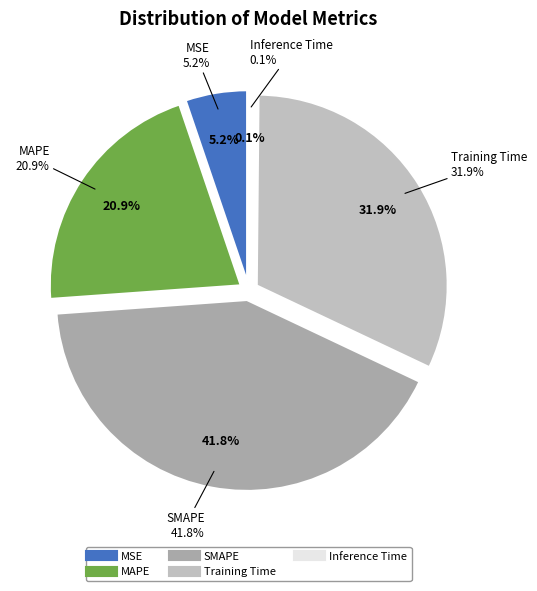

Is it true that SMAPE is 42% of the pie?

True